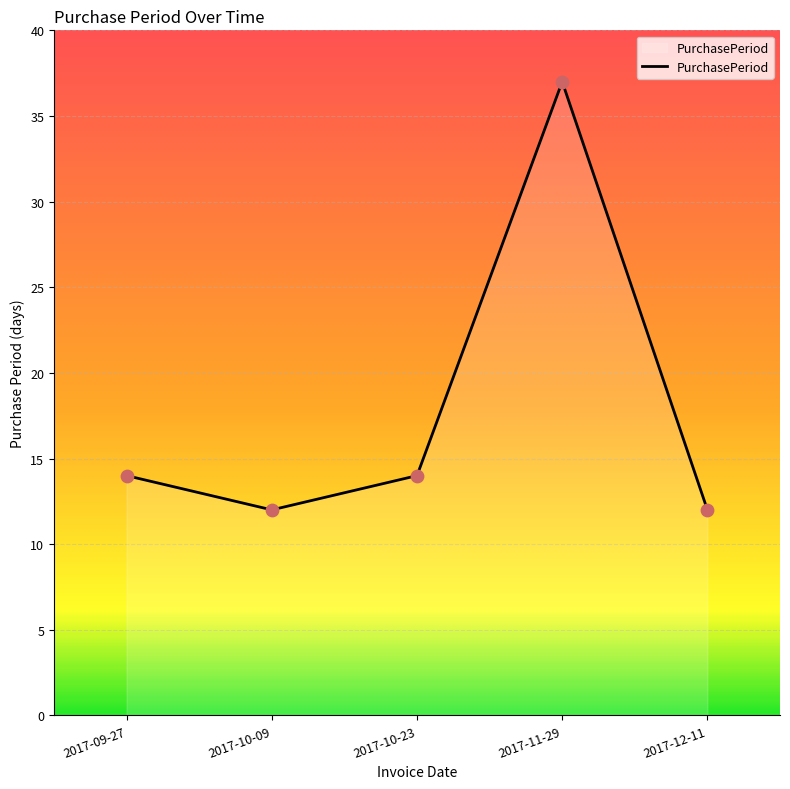

Approximately how many times larger is the value at 2017-10-09 compared to 2017-12-11?

1.0